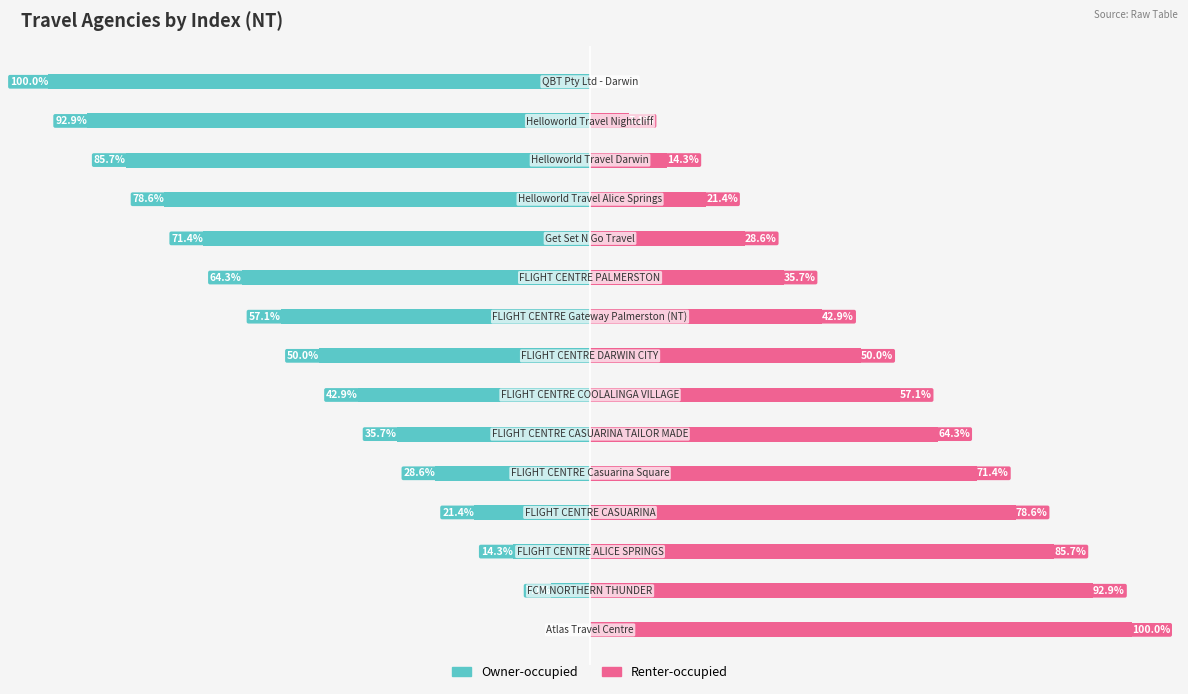

Reading right to left, list all the values displayed in this chart.

Owner-occupied: -100.0	-92.9	-85.7	-78.6	-71.4	-64.3	-57.1	-50.0	-42.9	-35.7	-28.6	-21.4	-14.3	-7.1	0.0
Renter-occupied: 0.0	7.1	14.3	21.4	28.6	35.7	42.9	50.0	57.1	64.3	71.4	78.6	85.7	92.9	100.0